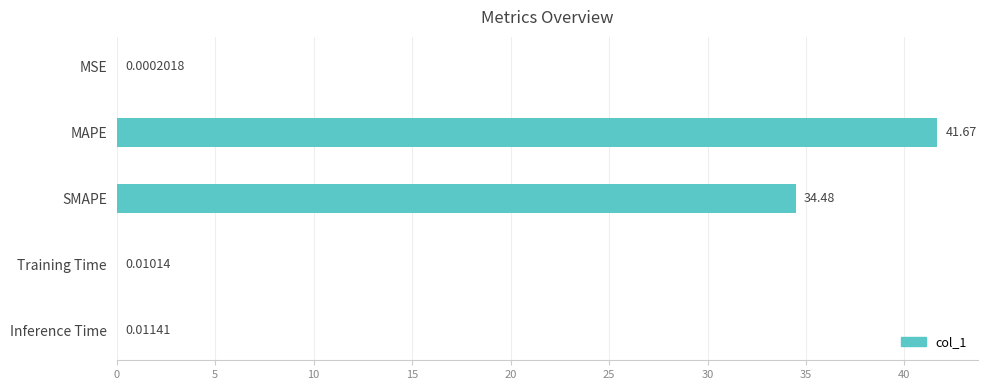

Which label corresponds to the largest value in the chart?

MAPE